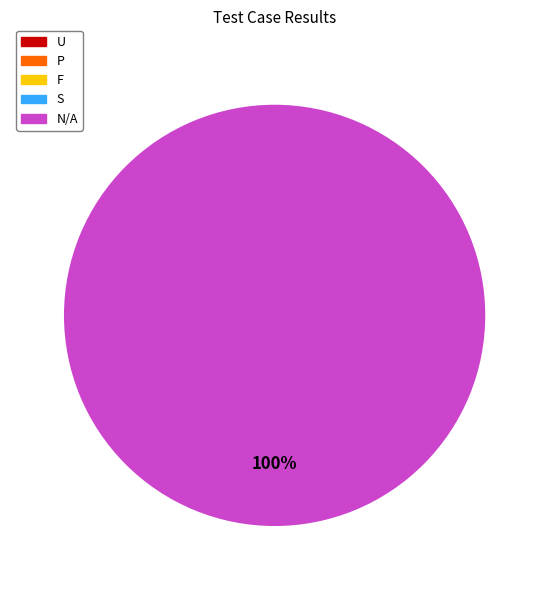

Is there any slice that represents more than half of the pie?

Yes